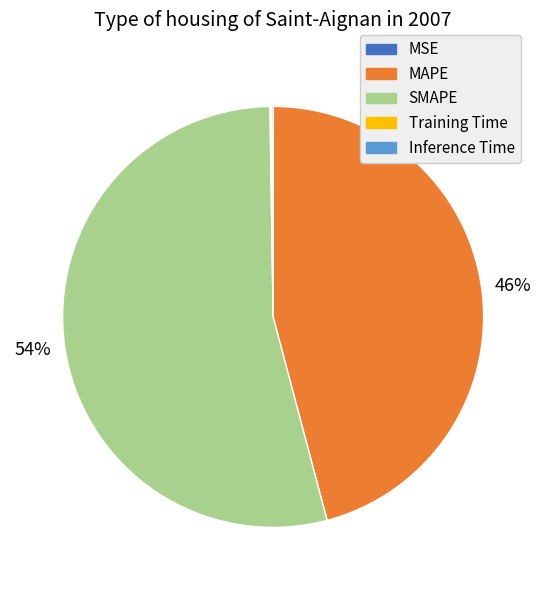

To the nearest percent, what is the difference between the largest and smallest slice percentages?

54%